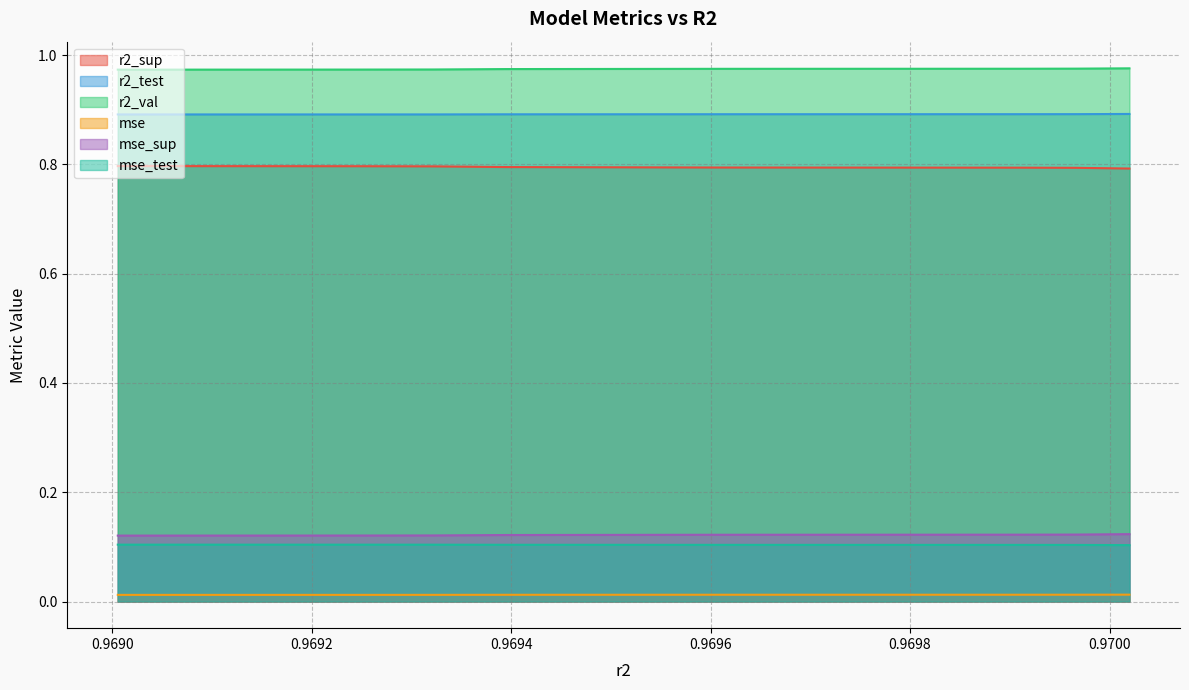

Is it true that r2_val equals 1.0 at 0.9695368004599244?

True